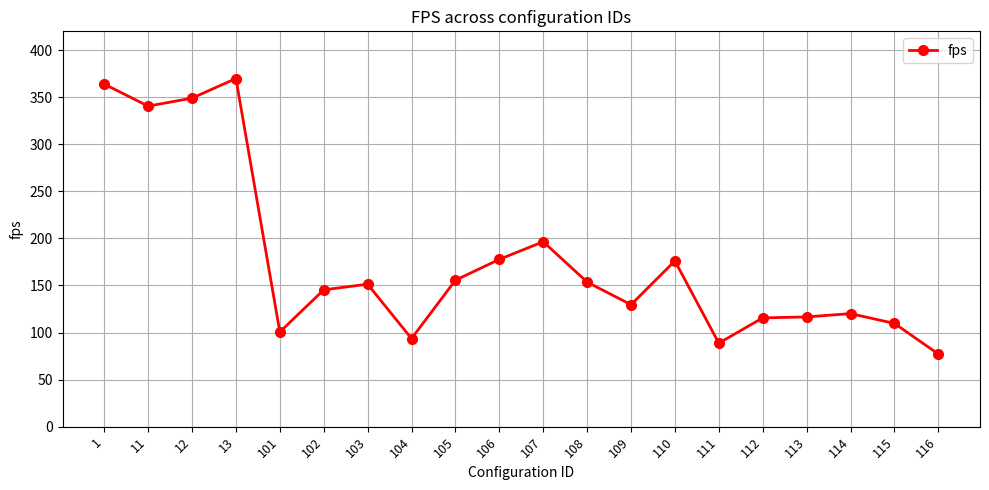

Between 107 and 116, which is larger?

107